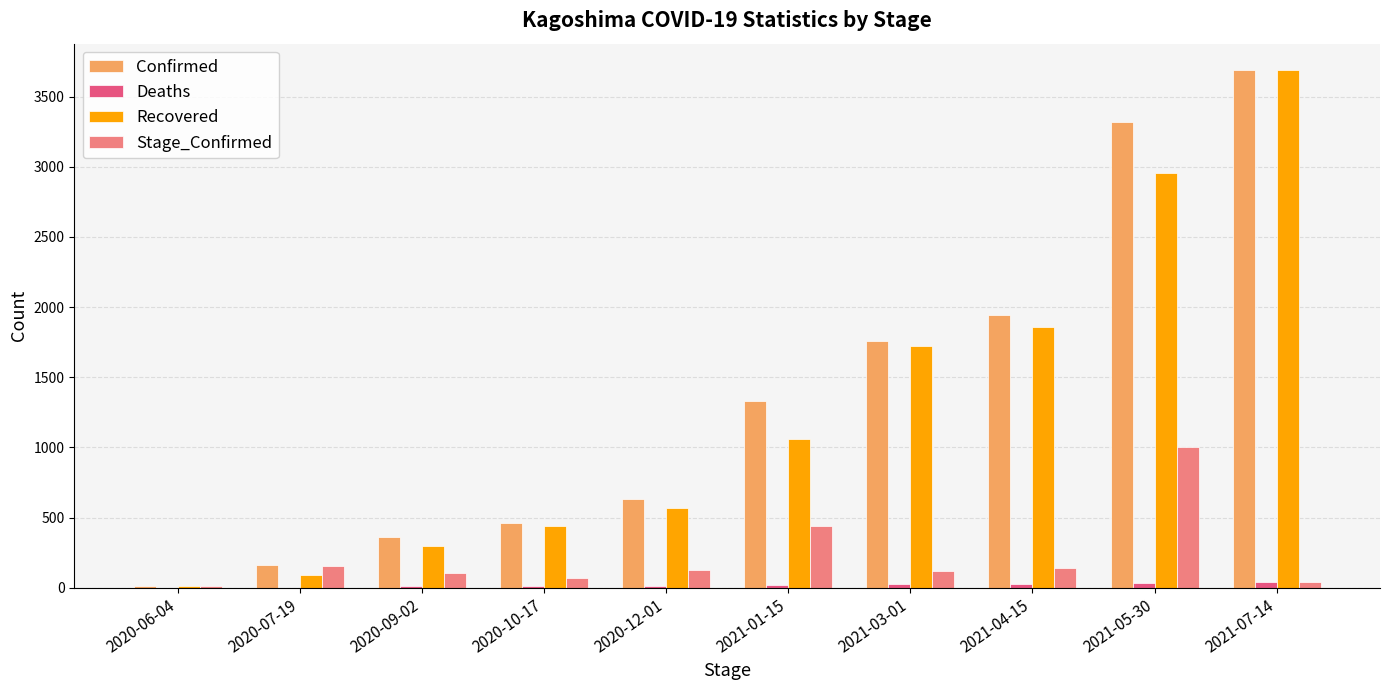

At which label does Recovered reach its peak?

2021-07-14